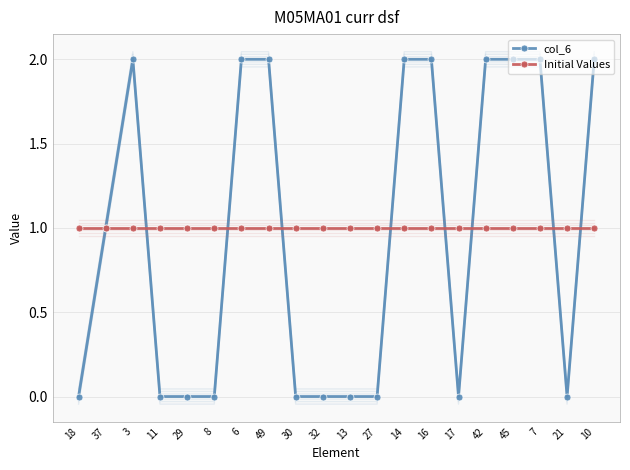

What is the label of the 11th point from the right?

32